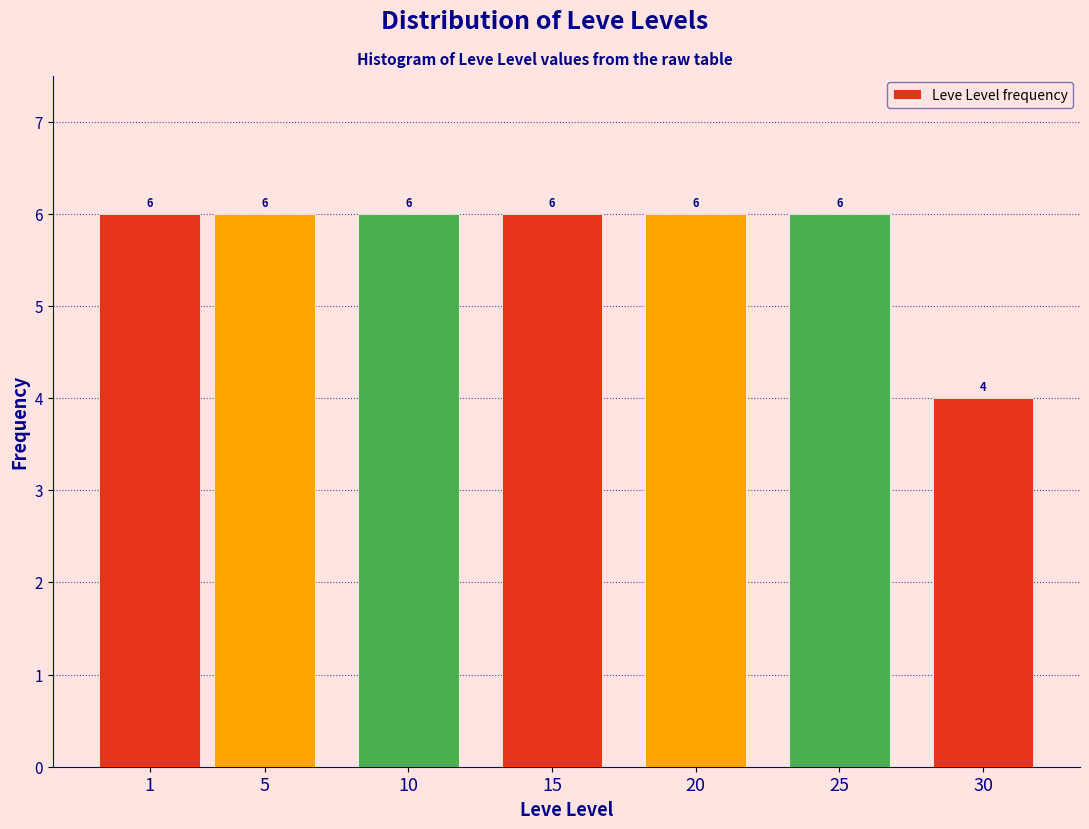

Reading left to right, extract all data points from this chart.

6	6	6	6	6	6	4